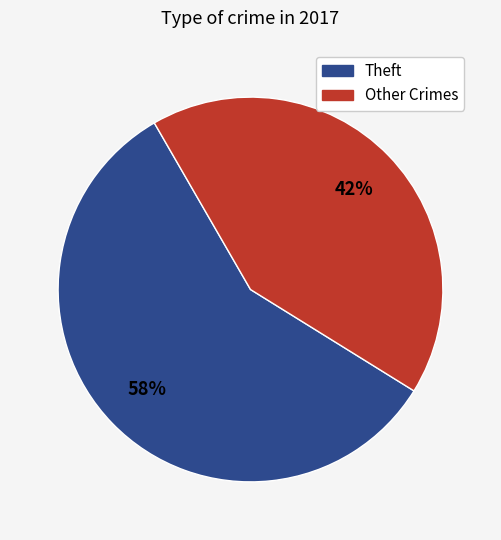

To the nearest percent, what portion does Theft represent?

58%